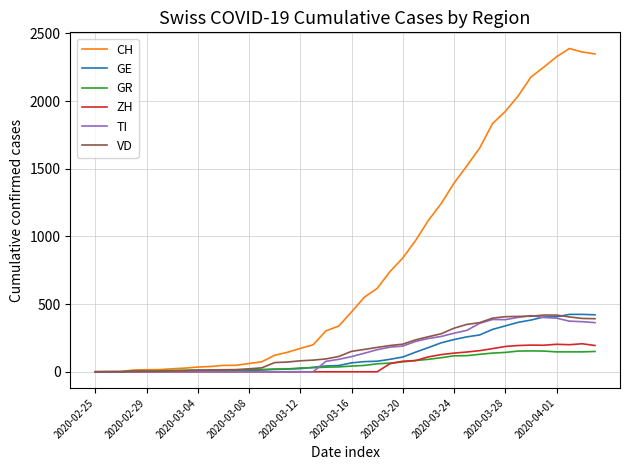

What is the difference between the maximum and minimum values in the GR series?

154